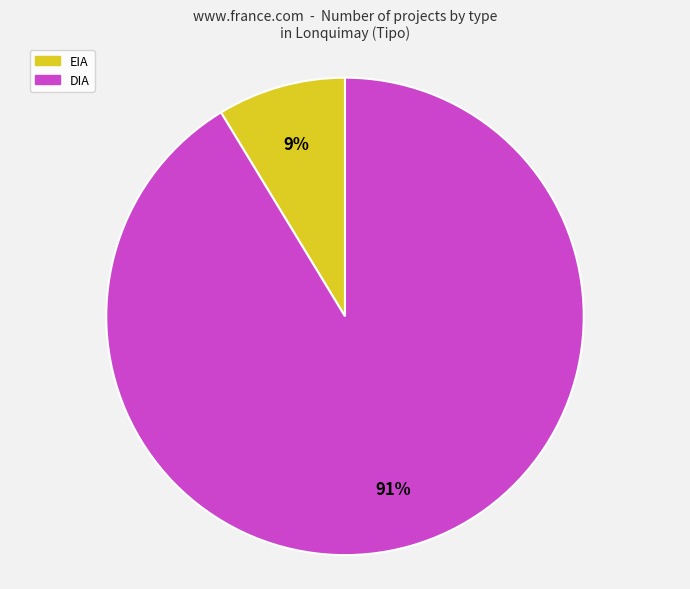

Does DIA represent more than half of the total?

Yes